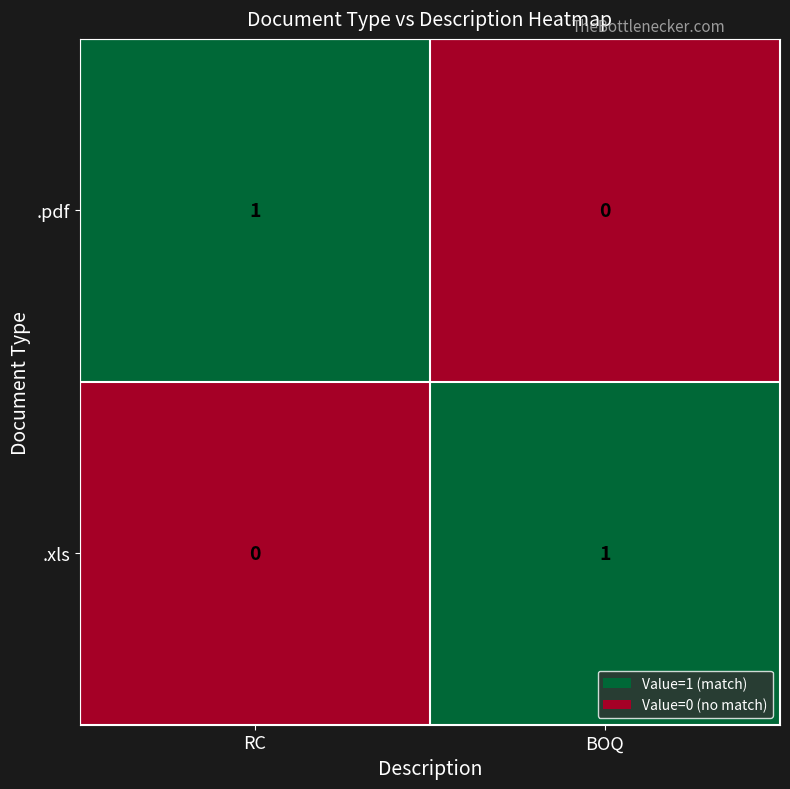

At how many categories does at least one series exceed 0?

2